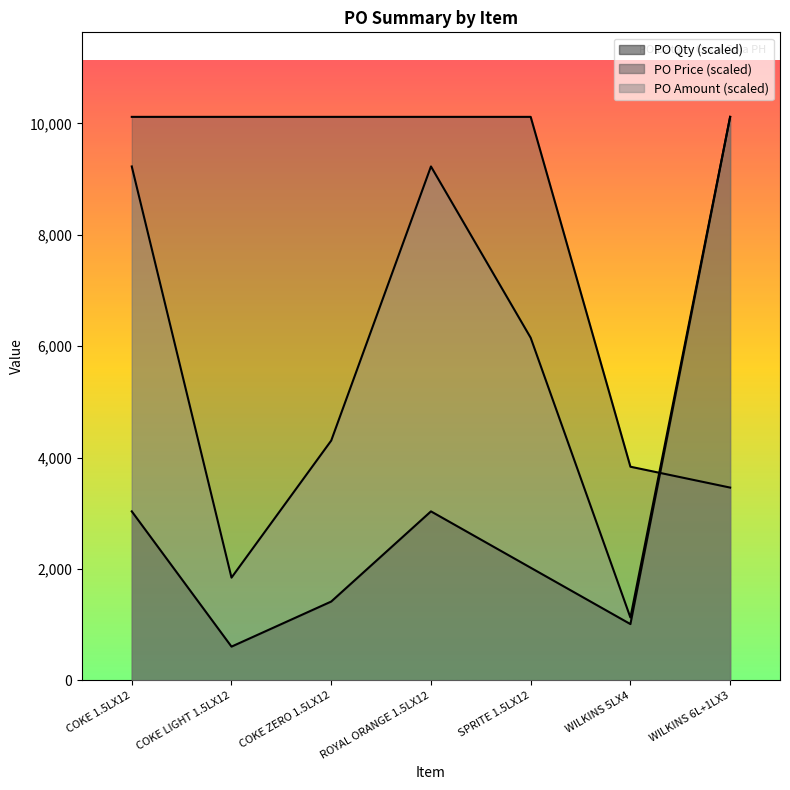

Count the number of data series in this chart.

3